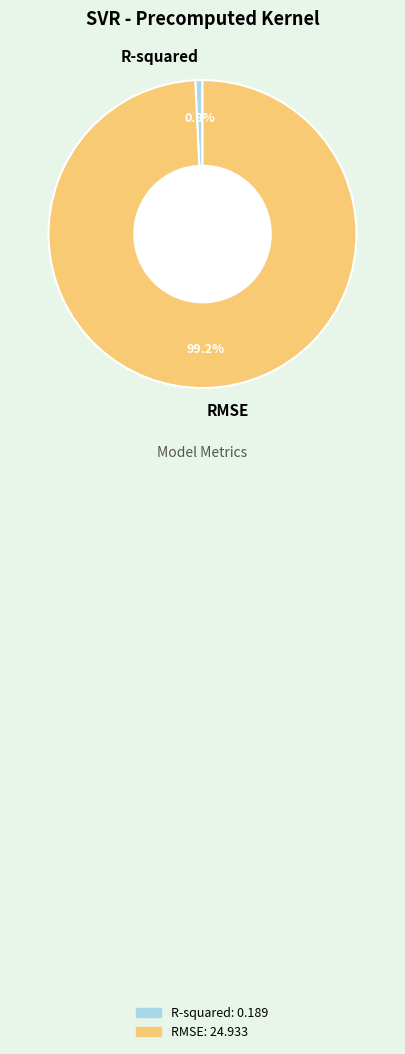

What percentage is the RMSE slice, to the nearest percent?

99%